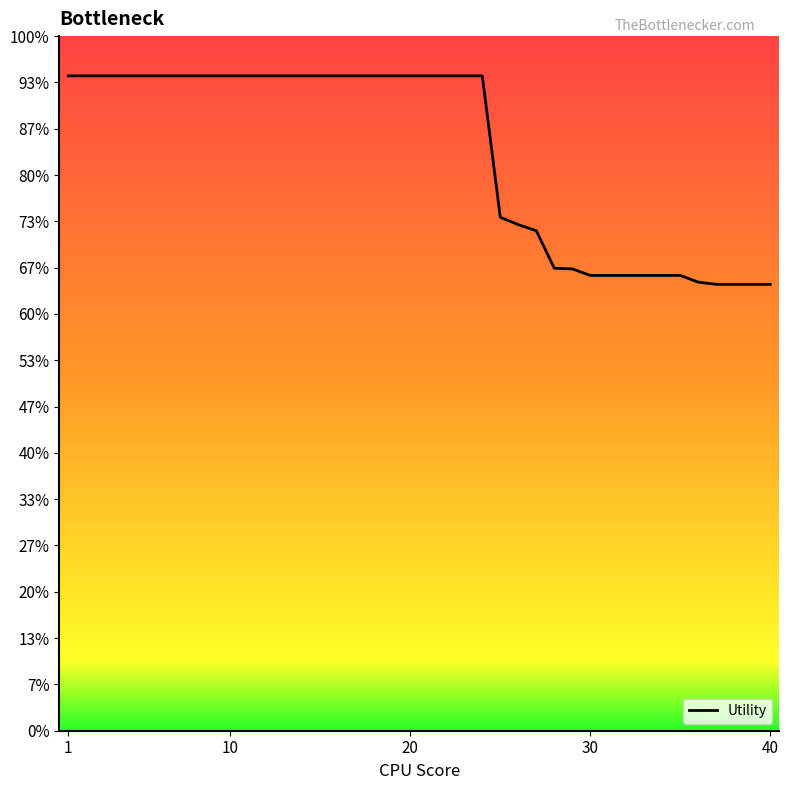

Does the chart display data point markers on the line(s)?

No